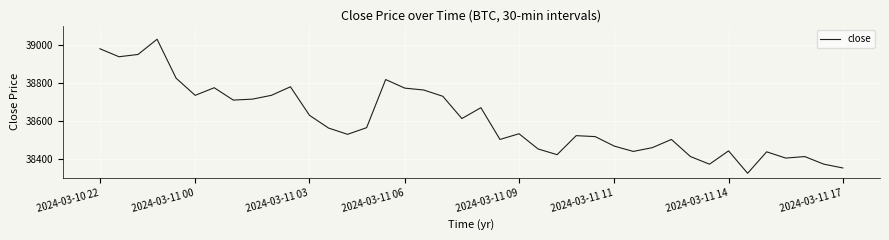

What is the greatest value displayed?

39028